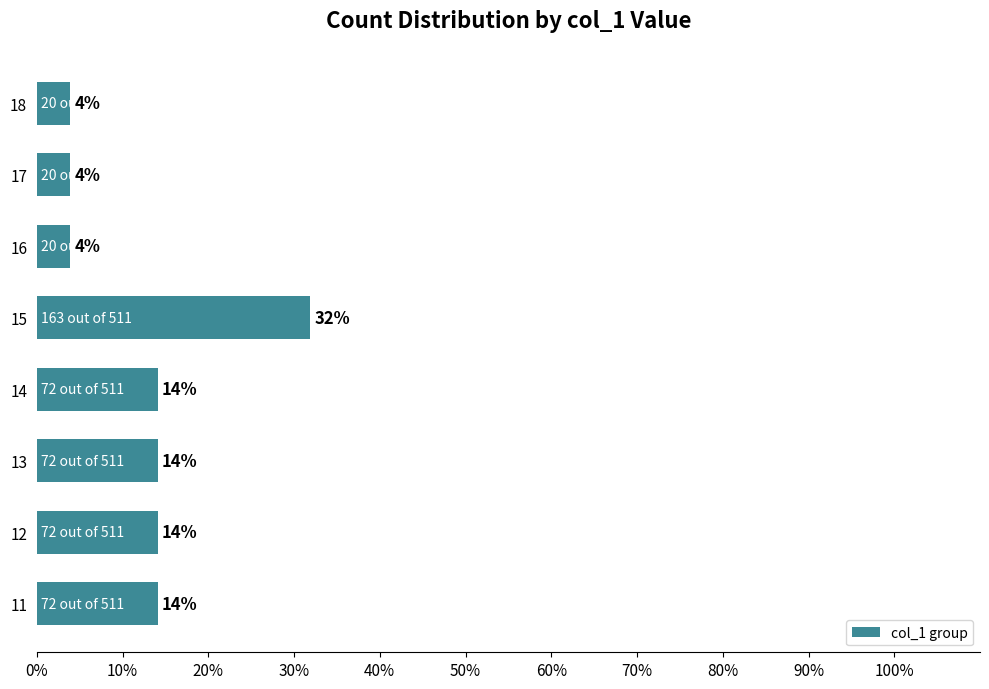

Are the bars horizontal?

Yes